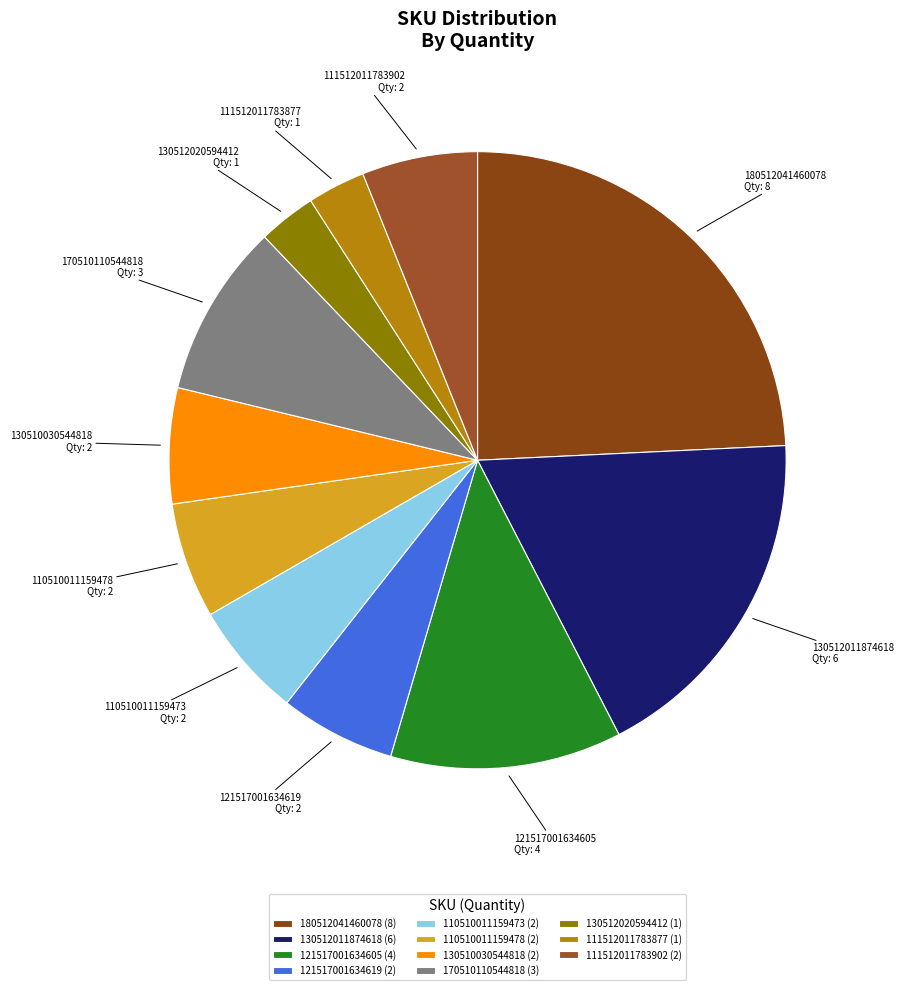

Between 130512011874618 and 110510011159473, which is larger?

130512011874618